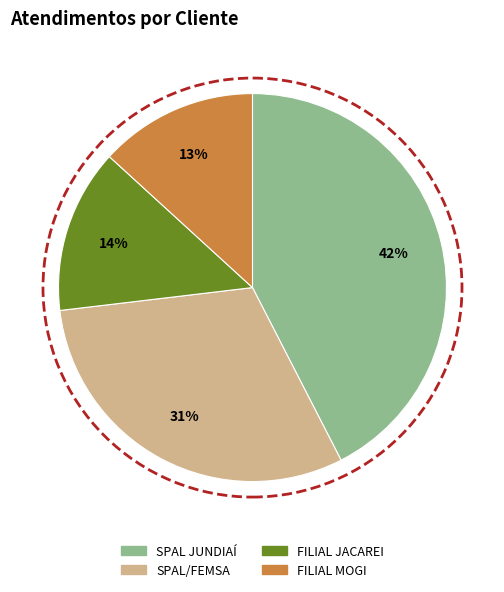

How many slices are in this pie chart?

4